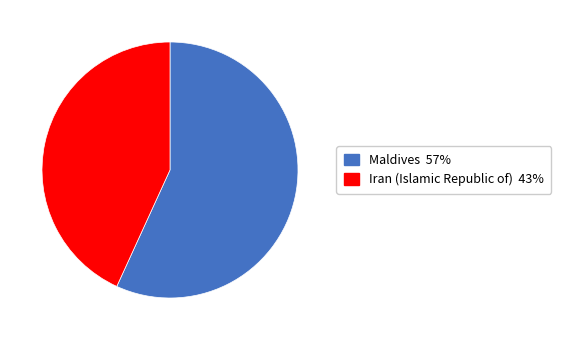

Which category has the smallest portion of the pie?

Iran (Islamic Republic of)